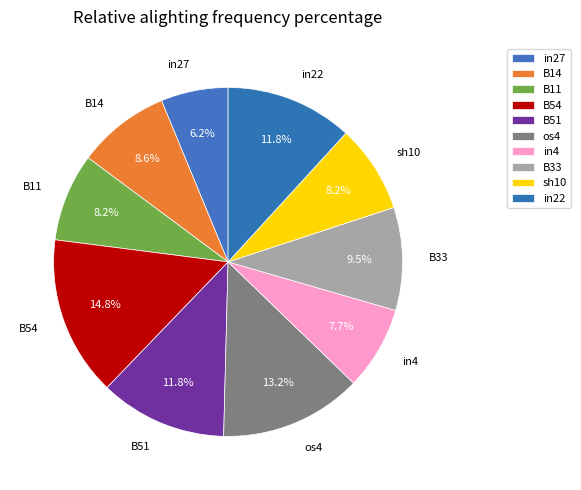

Between in27 and B11, which is larger?

B11